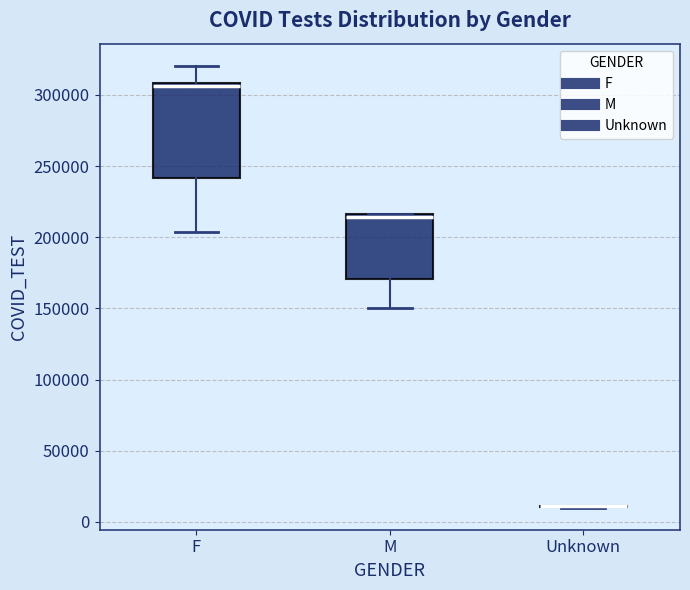

Which box is the tallest, from its lower edge to its upper edge?

F